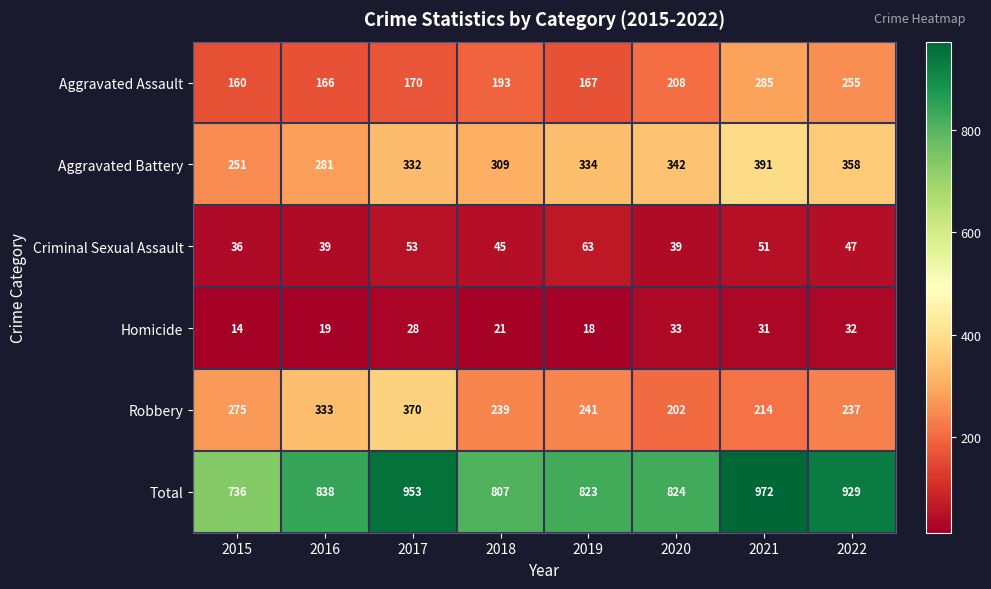

What is the difference between the second highest and second lowest values in the Total series?

146